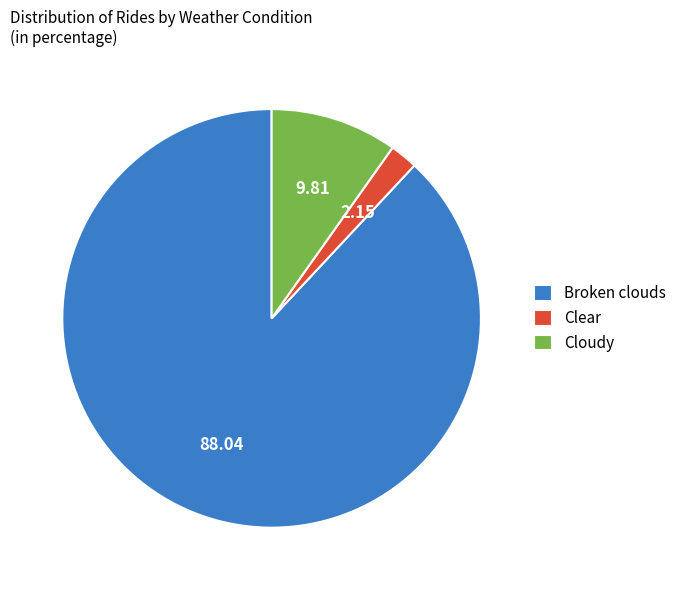

Do Cloudy and Broken clouds together represent more than half of the pie?

Yes